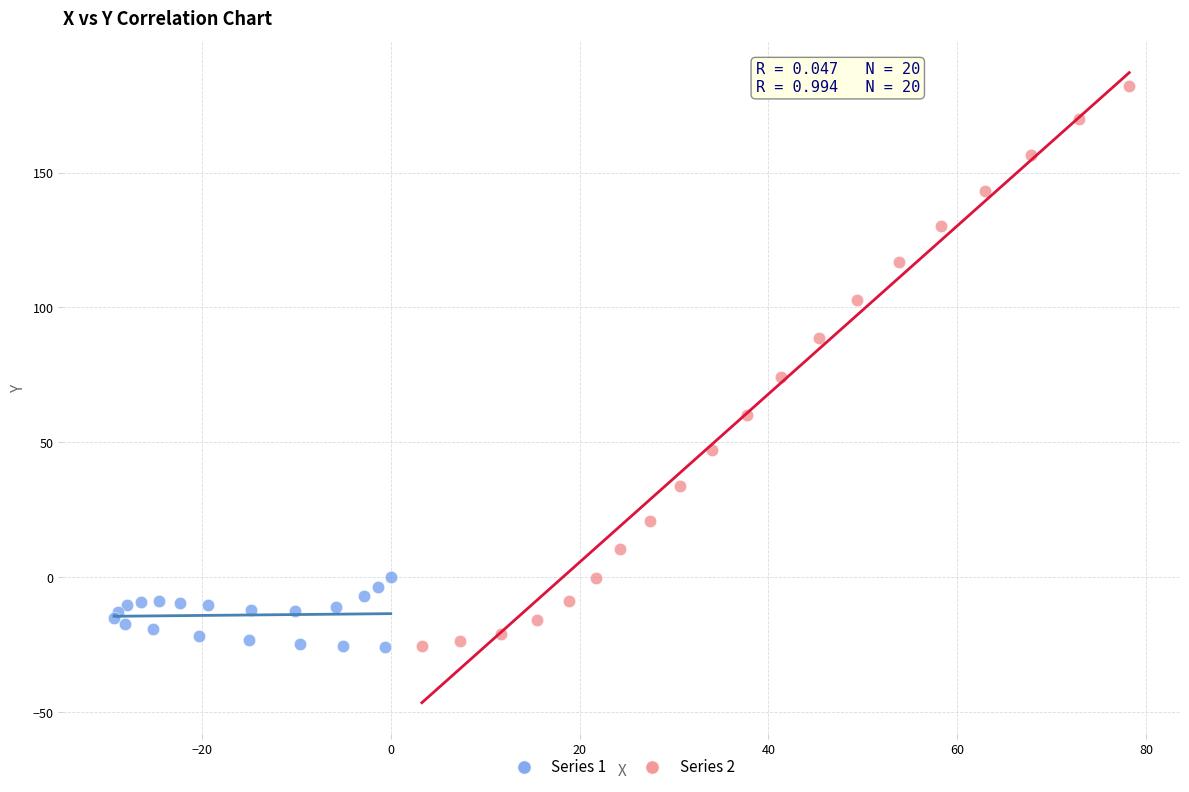

Which series has the largest Y range (max minus min)?

Series 2